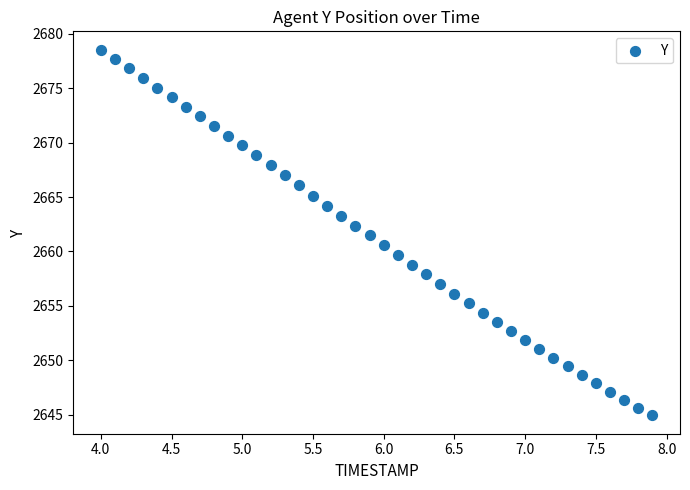

What is the range of X values (max minus min)?

3.9